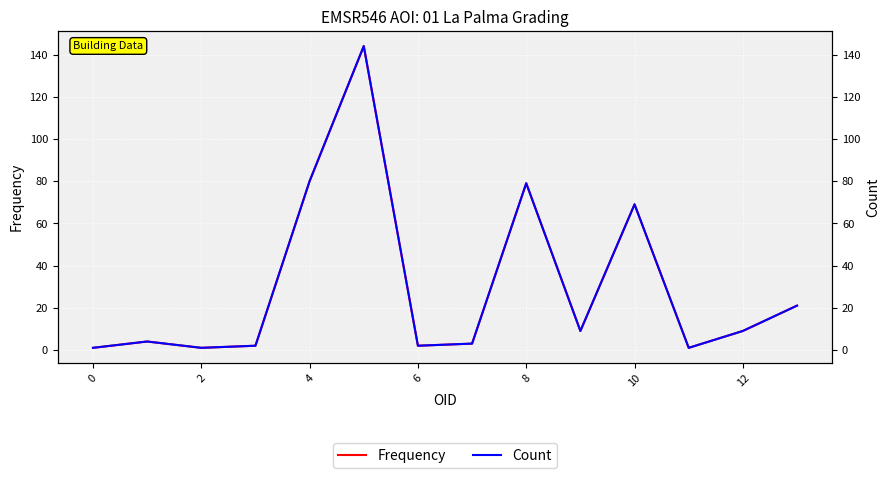

True or false: Count and Frequency cross at least once.

False